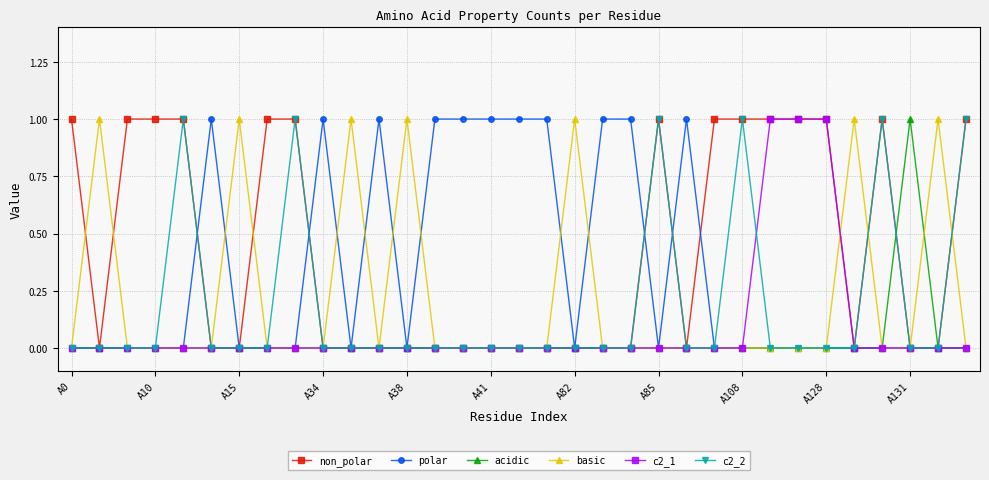

True or false: non_polar has more than 1 interior local peaks.

True